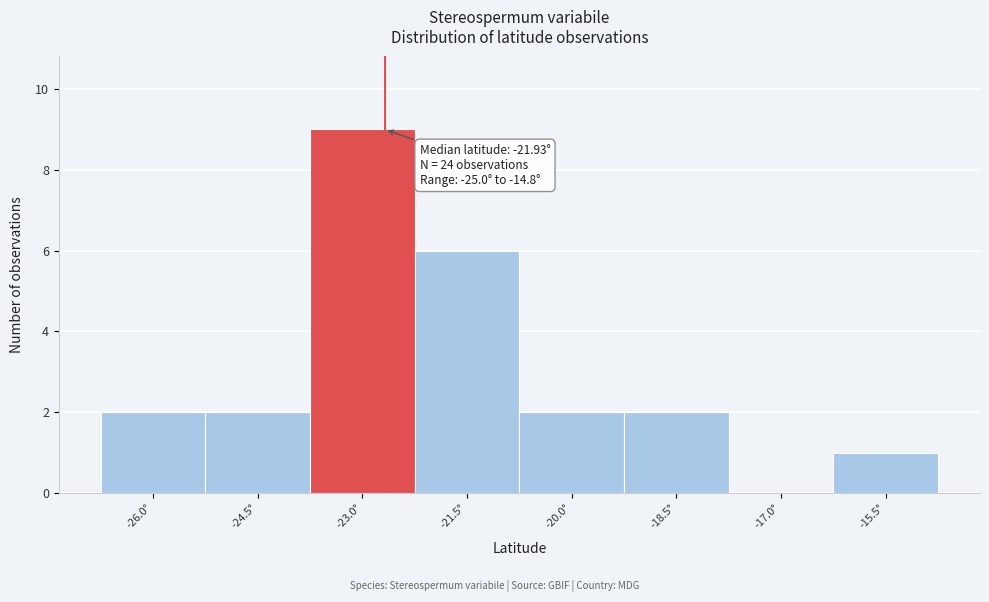

Reading left to right, extract all data points from this chart.

-26.0°=2	-24.5°=2	-23.0°=9	-21.5°=6	-20.0°=2	-18.5°=2	-17.0°=0	-15.5°=1